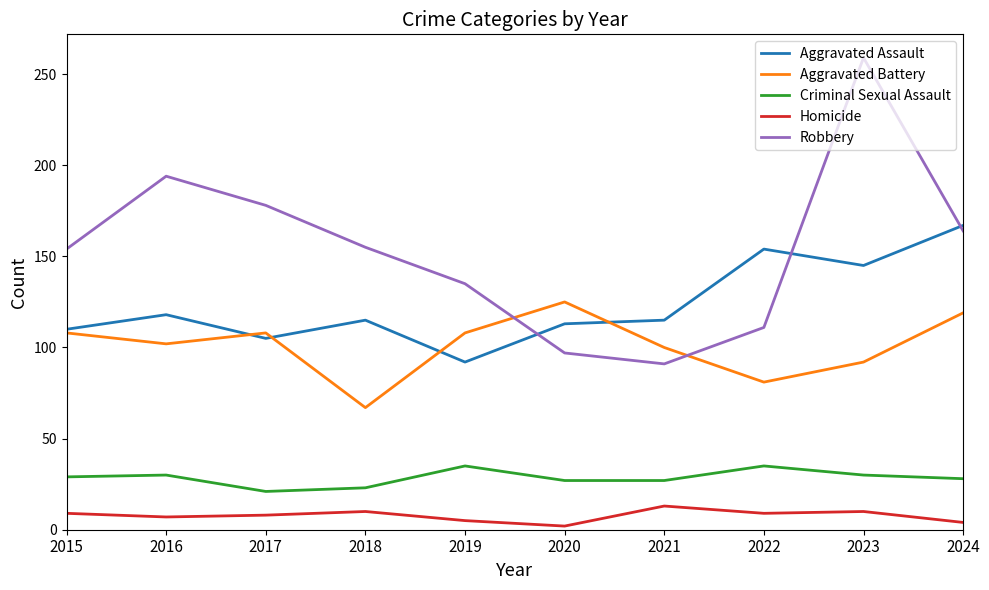

How many distinct data groups are displayed?

5